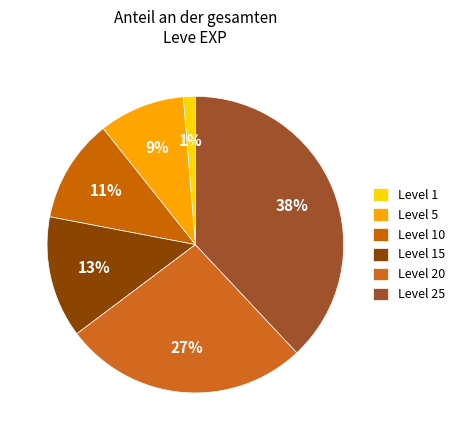

What is the largest slice in the pie chart?

Level 25